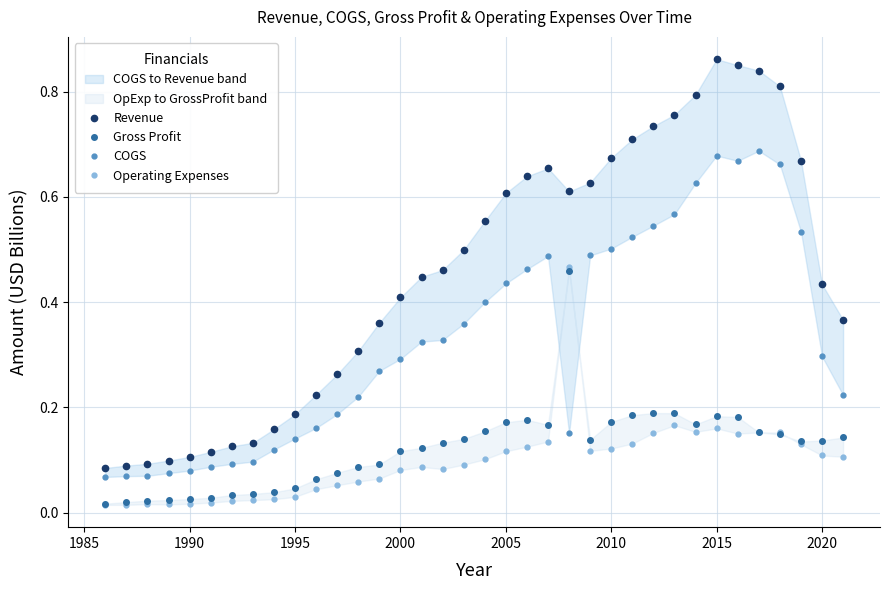

Which series has the largest range (max minus min)?

Revenue